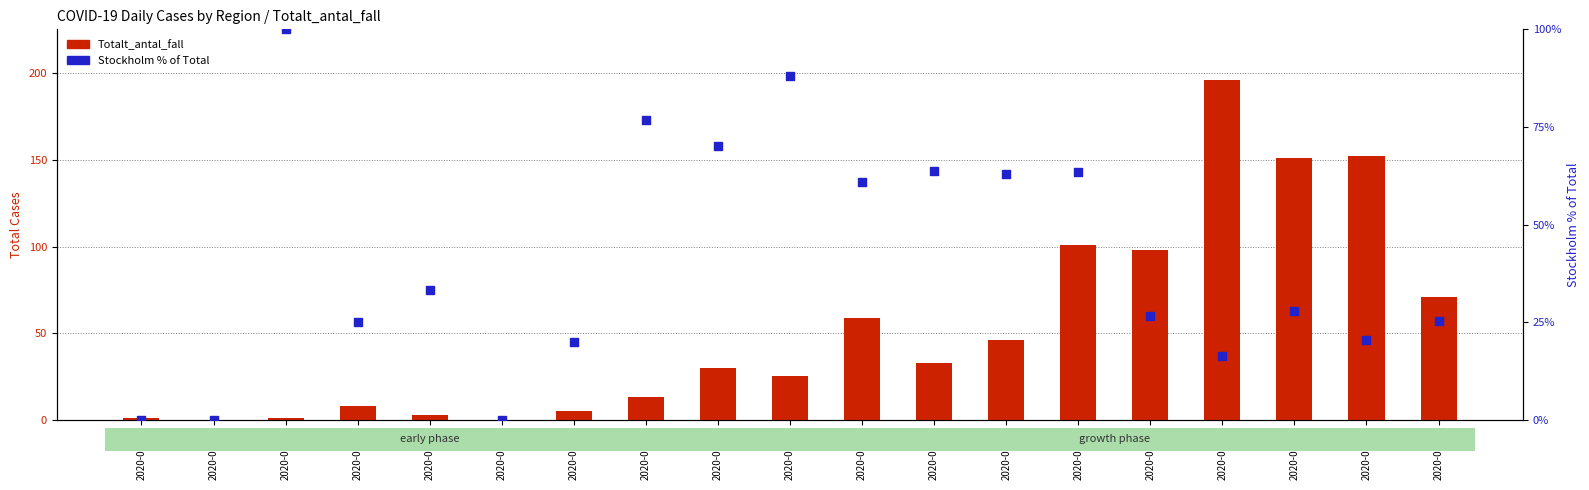

What is the total value across all series at 2020-03-05?

113.0